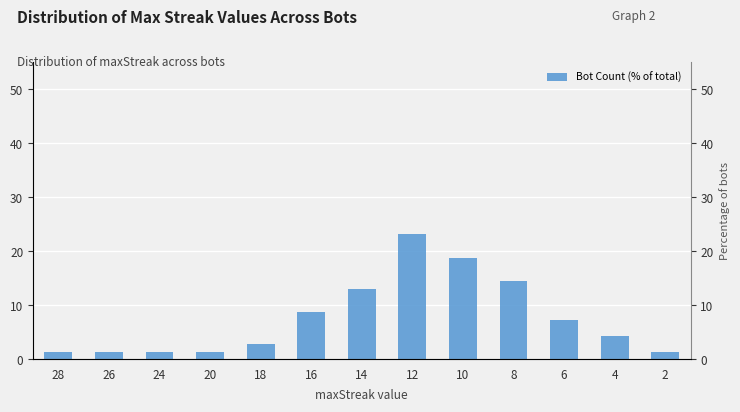

Is it true that the value at 14 is 13.0?

True